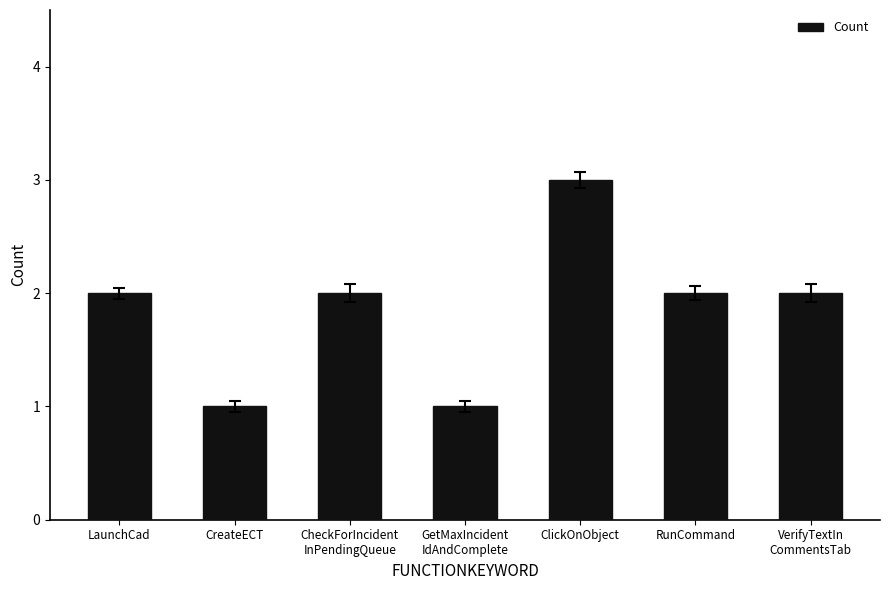

Reading left to right, transcribe all the data shown in this chart.

LaunchCad=2	CreateECT=1	CheckForIncident
InPendingQueue=2	GetMaxIncident
IdAndComplete=1	ClickOnObject=3	RunCommand=2	VerifyTextIn
CommentsTab=2